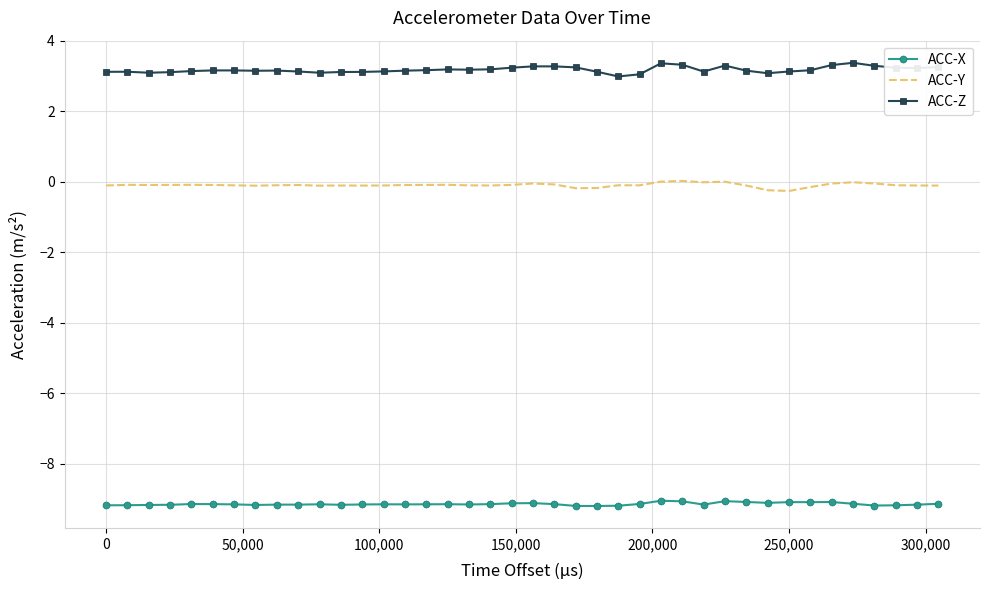

What is the greatest value displayed?

3.4